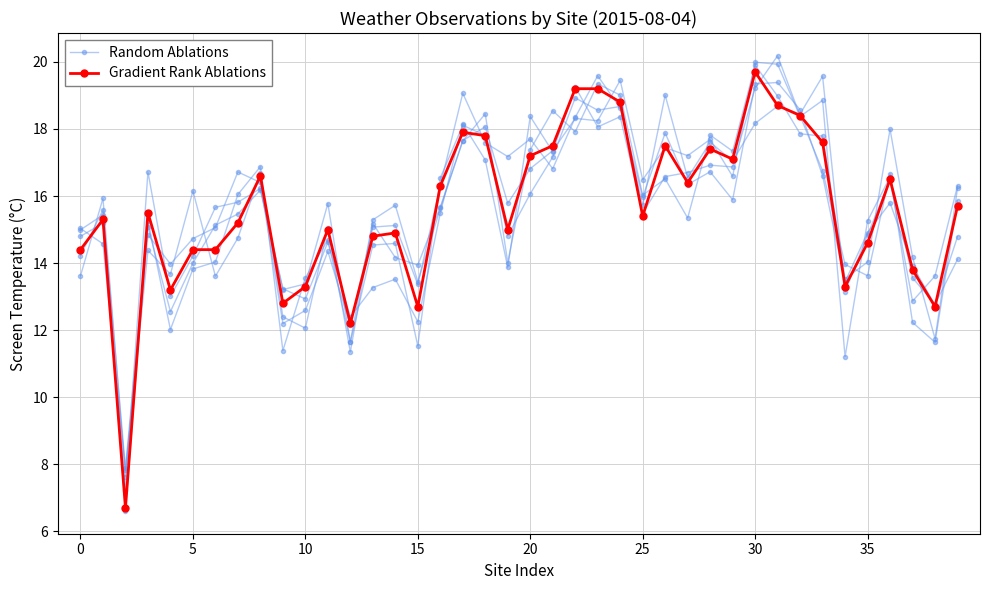

At which category does the chart reach its peak across all series?

31